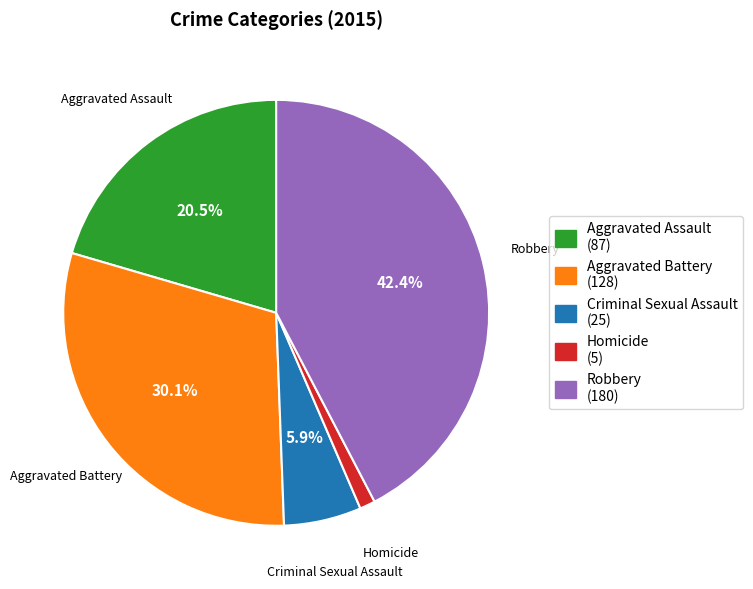

How many segments does this pie chart have?

5